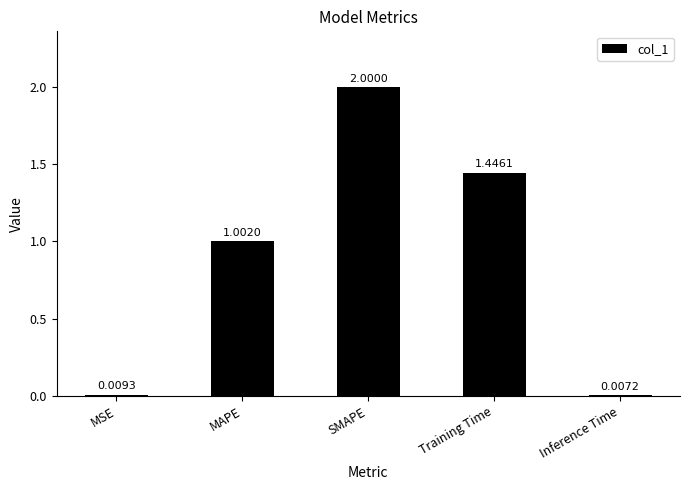

What is the label of the 5th bar from the left?

Inference Time